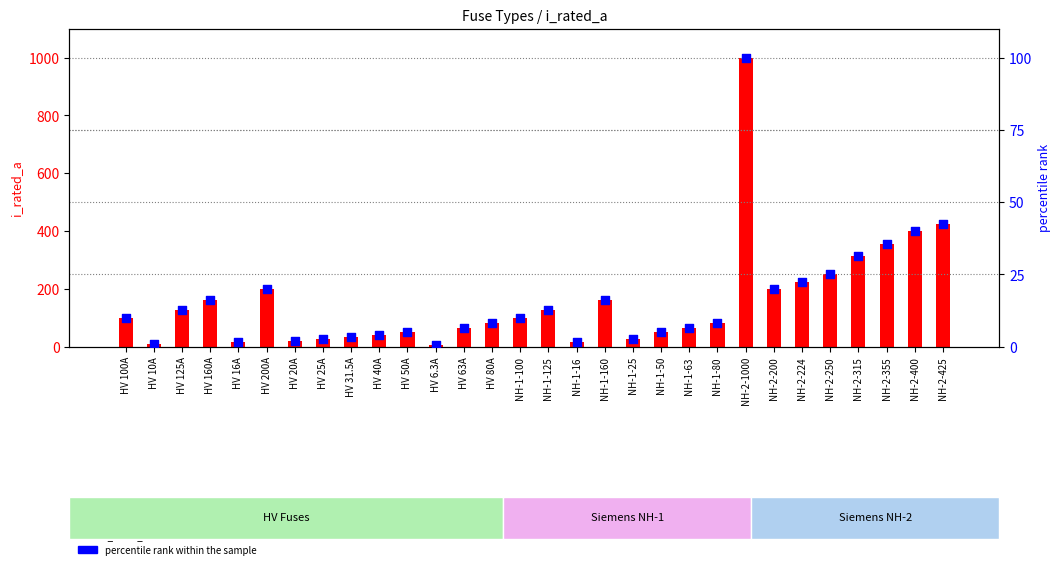

Which series contains the highest Y value?

i_rated_a